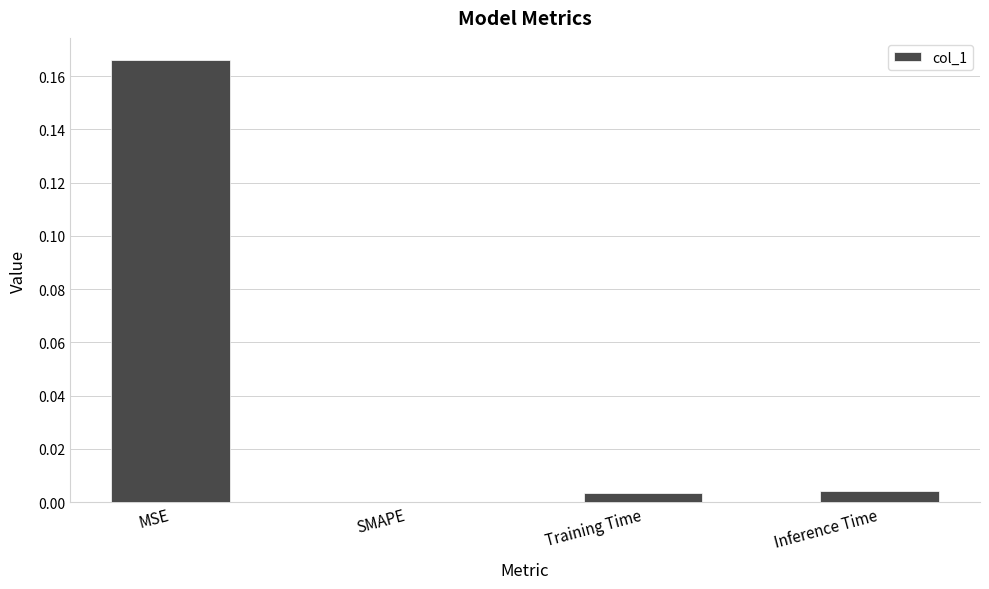

How many series are shown in this chart?

1